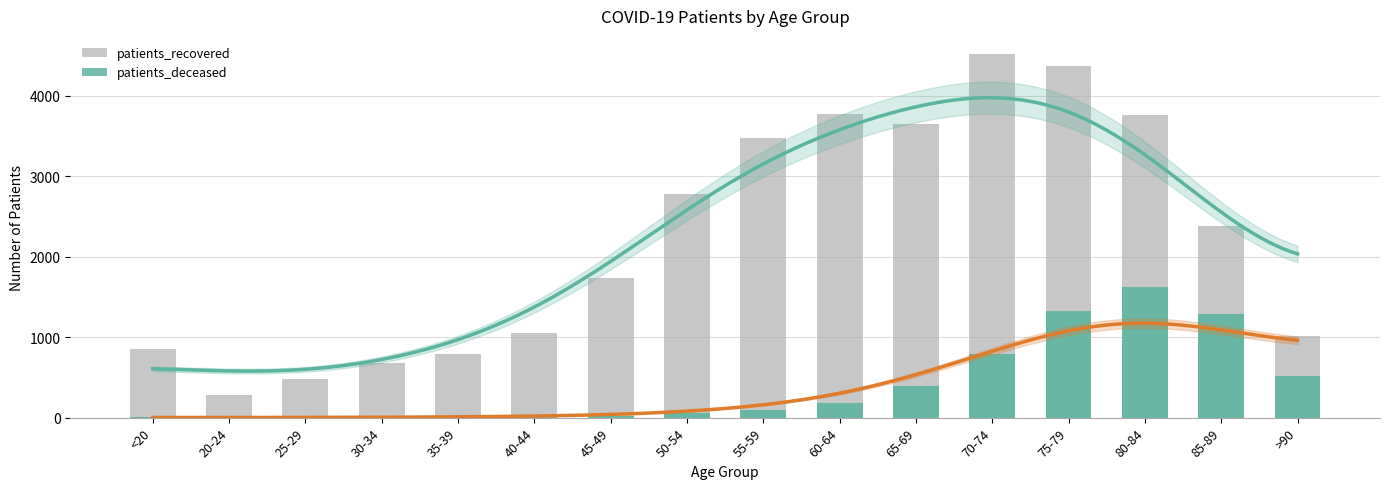

The patients_recovered series shows 788 at 35-39. True or false?

True